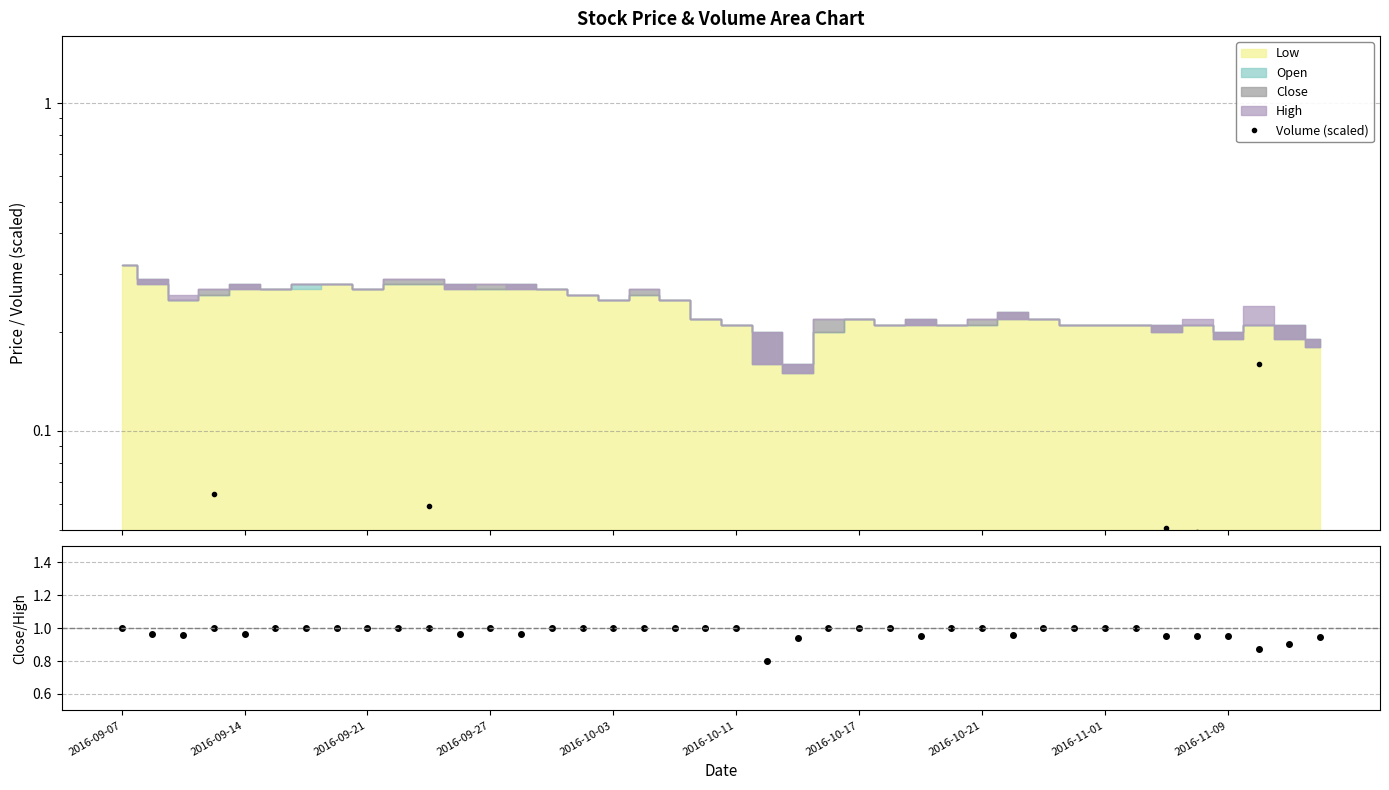

True or false: Close/High and Volume (scaled) cross at least once.

False